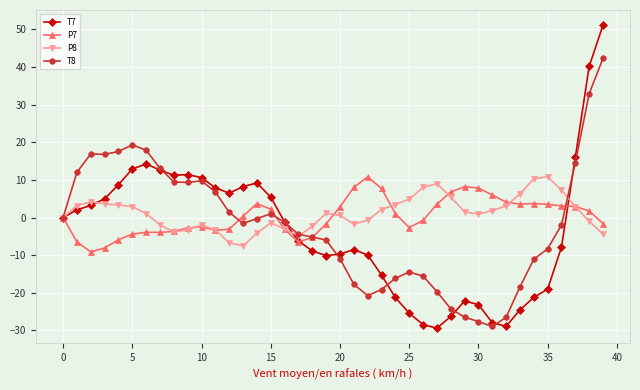

What is the value of the T8 point at the 26th from the left?

-14.5